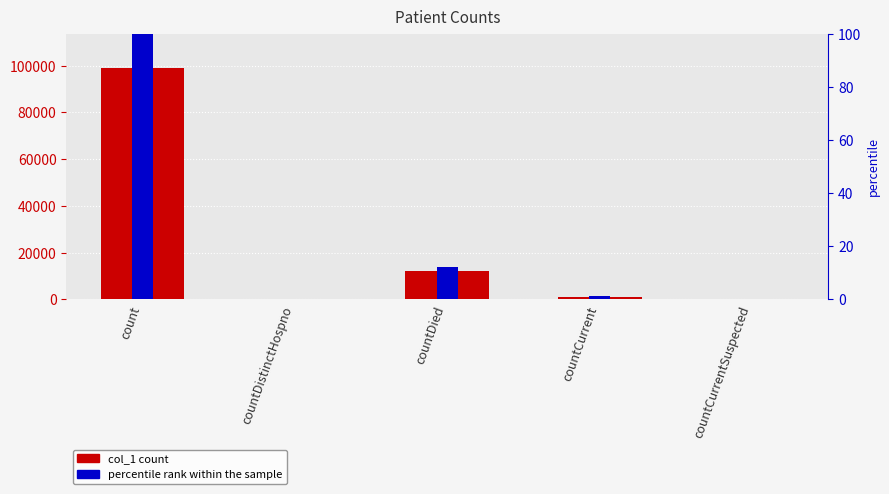

At which label does percentile rank within the sample reach its minimum?

countDistinctHospno